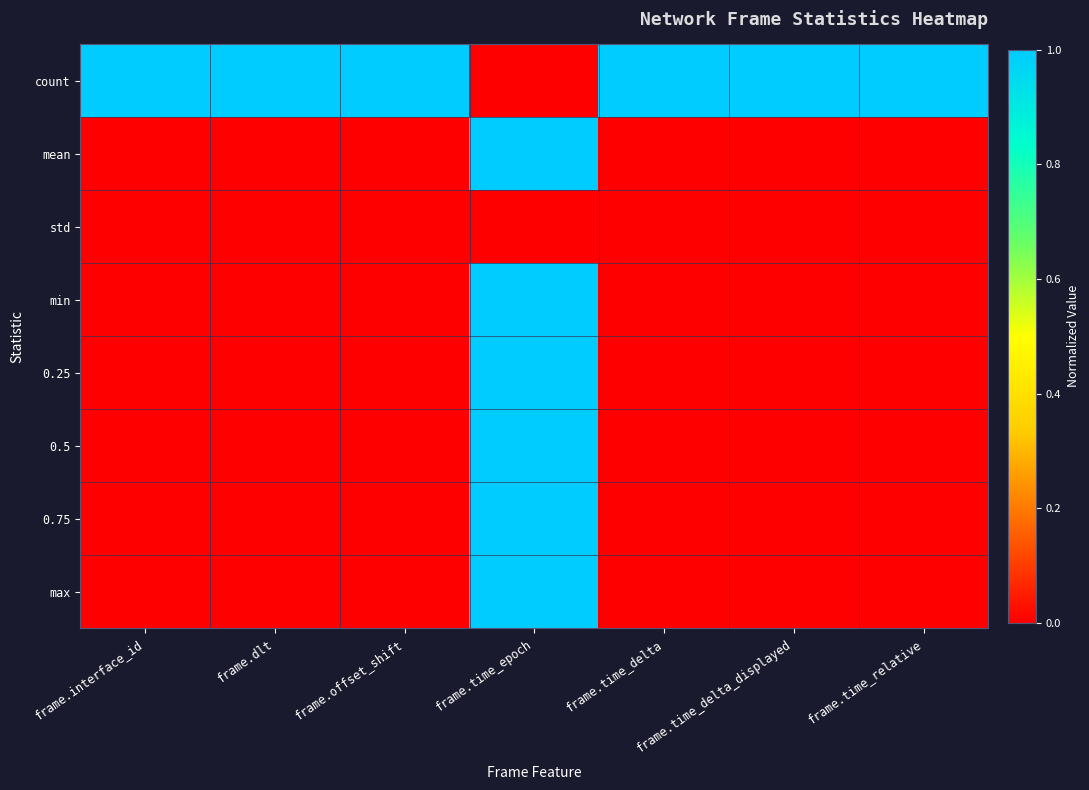

Reading left to right, list all the values displayed in this chart.

count: frame.interface_id=1.0	frame.dlt=1.0	frame.offset_shift=1.0	frame.time_epoch=0.0	frame.time_delta=1.0	frame.time_delta_displayed=1.0	frame.time_relative=1.0
mean: frame.interface_id=0.0	frame.dlt=0.0	frame.offset_shift=0.0	frame.time_epoch=1.0	frame.time_delta=0.0	frame.time_delta_displayed=0.0	frame.time_relative=0.0
std: frame.interface_id=0.0	frame.dlt=0.0	frame.offset_shift=0.0	frame.time_epoch=0.0	frame.time_delta=0.0	frame.time_delta_displayed=0.0	frame.time_relative=0.0
min: frame.interface_id=0.0	frame.dlt=0.0	frame.offset_shift=0.0	frame.time_epoch=1.0	frame.time_delta=0.0	frame.time_delta_displayed=0.0	frame.time_relative=0.0
0.25: frame.interface_id=0.0	frame.dlt=0.0	frame.offset_shift=0.0	frame.time_epoch=1.0	frame.time_delta=0.0	frame.time_delta_displayed=0.0	frame.time_relative=0.0
0.5: frame.interface_id=0.0	frame.dlt=0.0	frame.offset_shift=0.0	frame.time_epoch=1.0	frame.time_delta=0.0	frame.time_delta_displayed=0.0	frame.time_relative=0.0
0.75: frame.interface_id=0.0	frame.dlt=0.0	frame.offset_shift=0.0	frame.time_epoch=1.0	frame.time_delta=0.0	frame.time_delta_displayed=0.0	frame.time_relative=0.0
max: frame.interface_id=0.0	frame.dlt=0.0	frame.offset_shift=0.0	frame.time_epoch=1.0	frame.time_delta=0.0	frame.time_delta_displayed=0.0	frame.time_relative=0.0